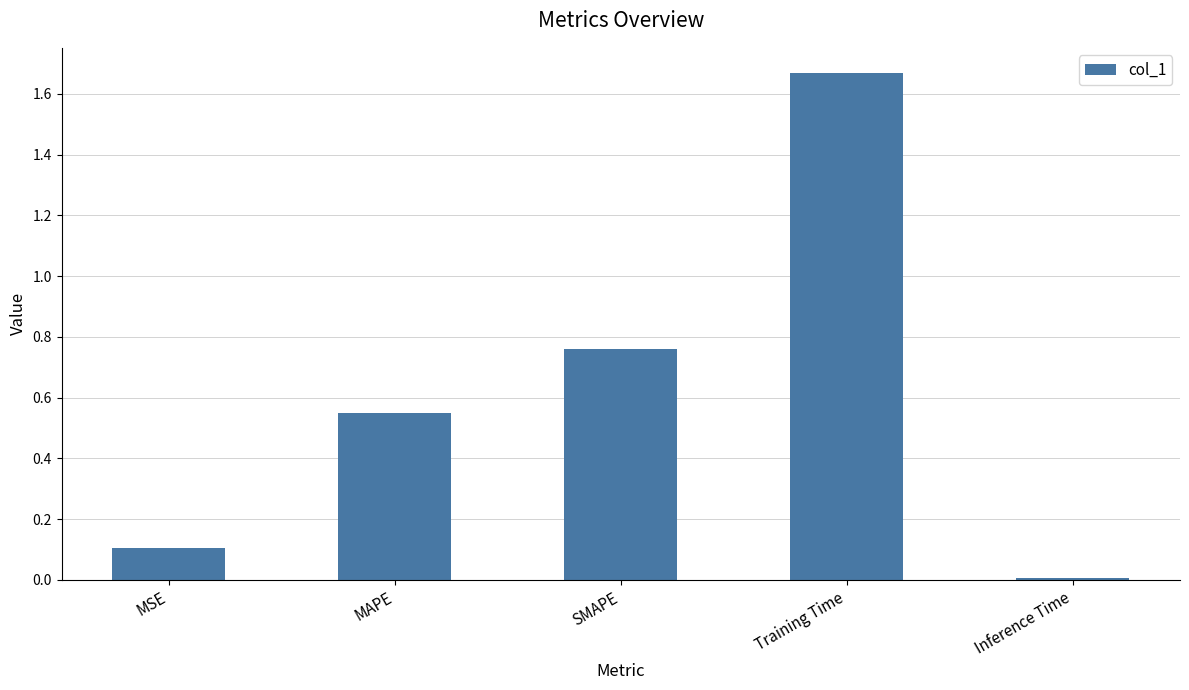

Which category has the highest value across all series?

Training Time